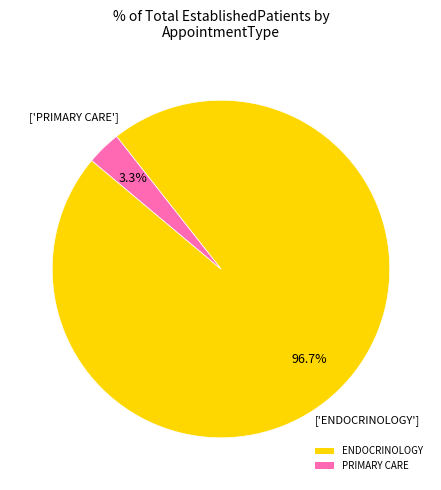

True or false: ENDOCRINOLOGY accounts for 97% of the total.

True